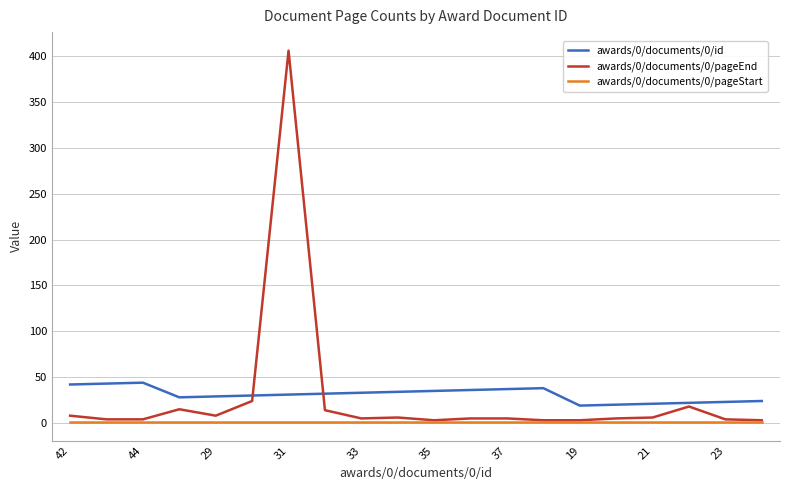

List the series in order of their peak value, lowest first.

awards/0/documents/0/pageStart, awards/0/documents/0/id, awards/0/documents/0/pageEnd